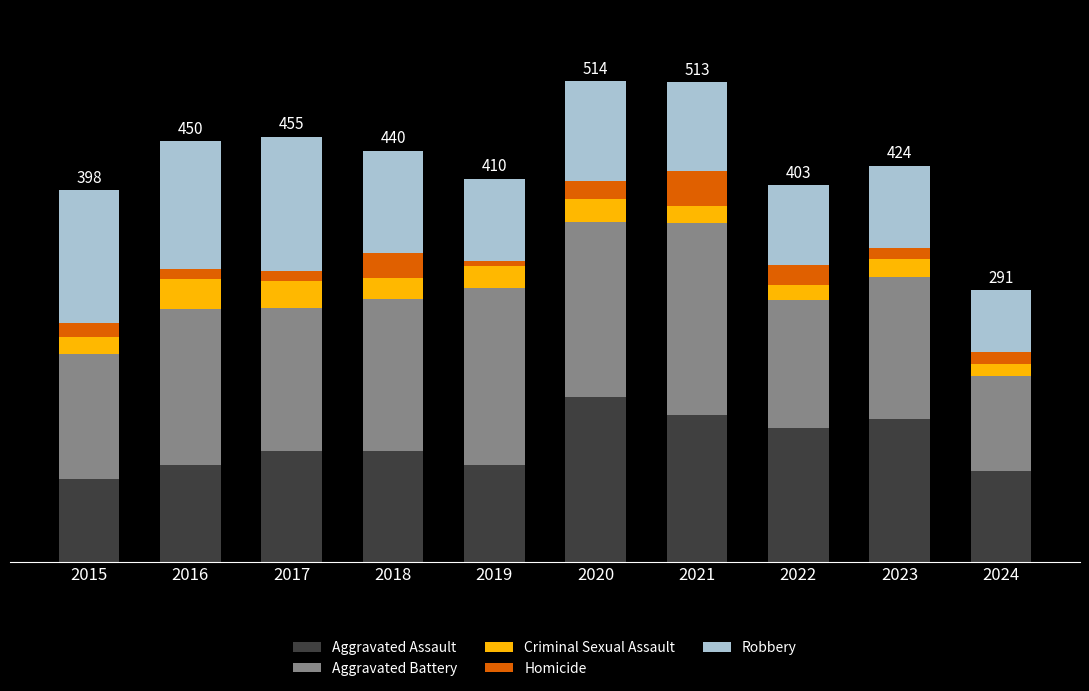

What are all the series names shown in the legend?

Aggravated Assault, Aggravated Battery, Criminal Sexual Assault, Homicide, Robbery